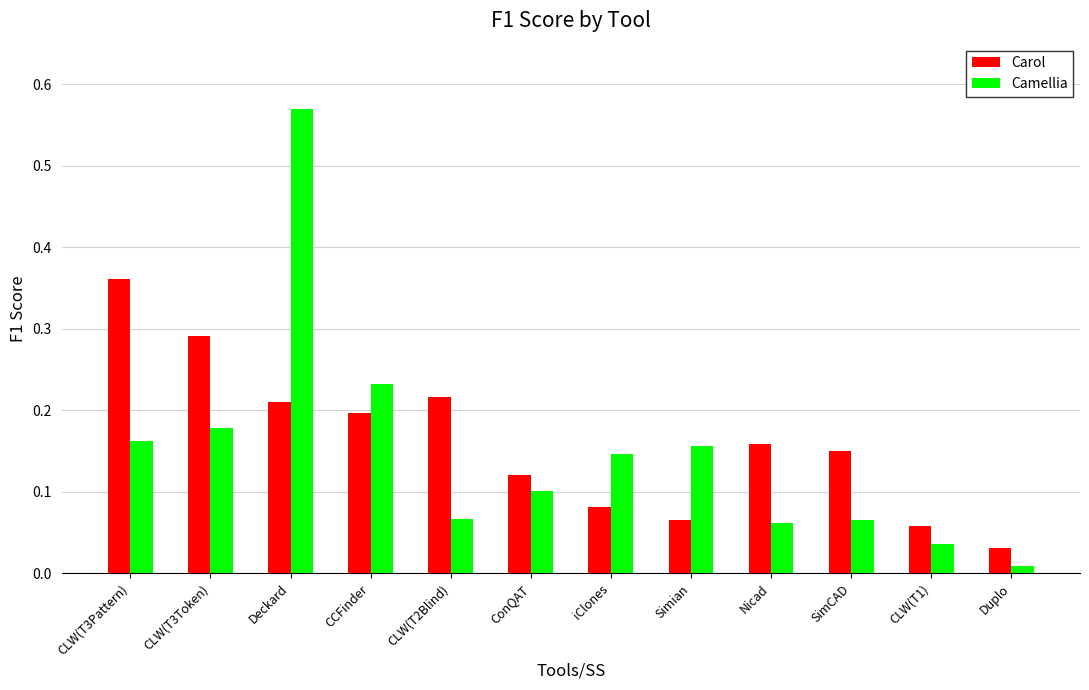

Which series changed the most between iClones and Duplo?

Camellia